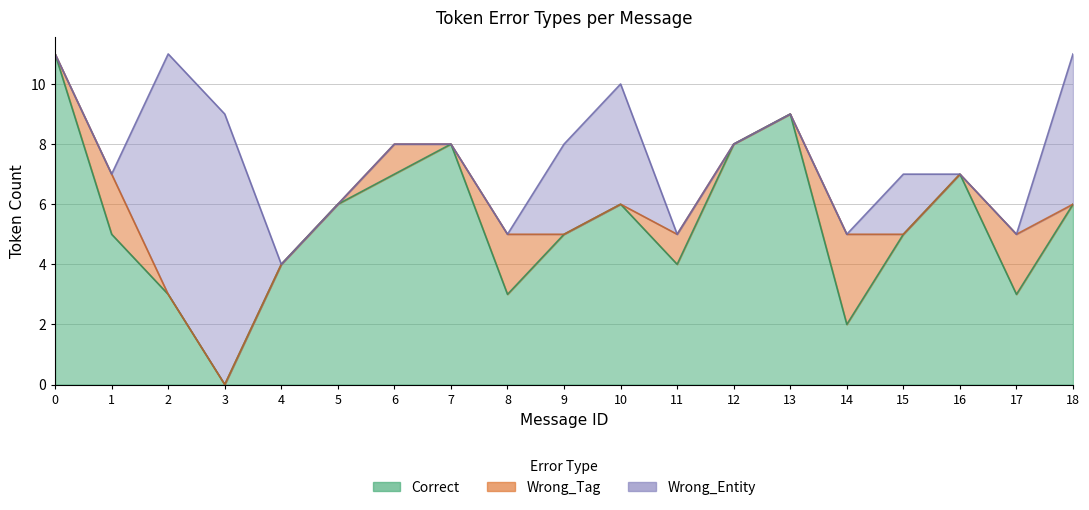

What is the difference between the second highest and second lowest values in the Correct series?

7